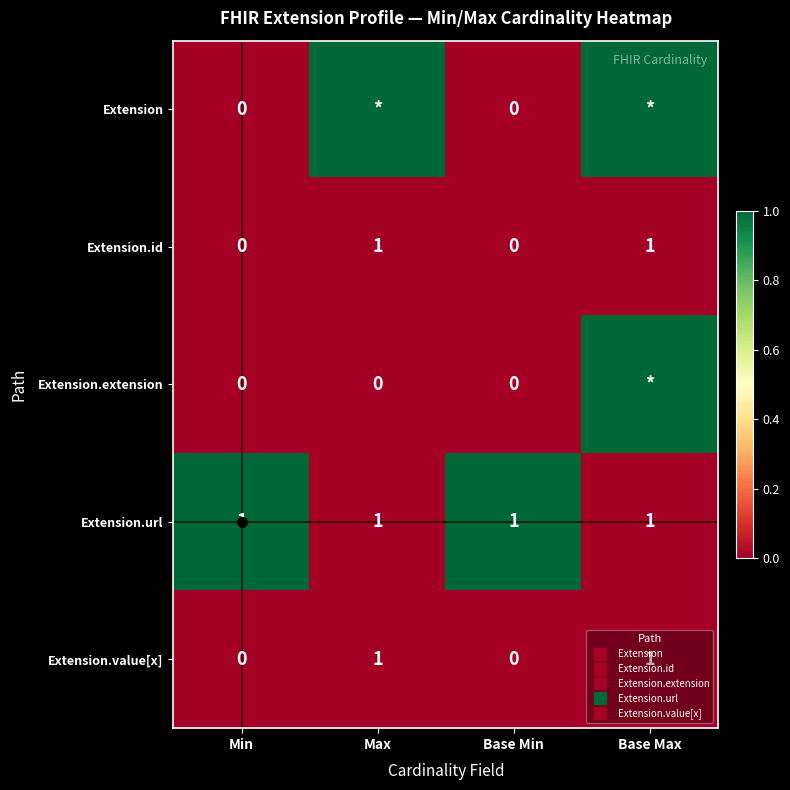

Between Min and Max, which is larger?

Max